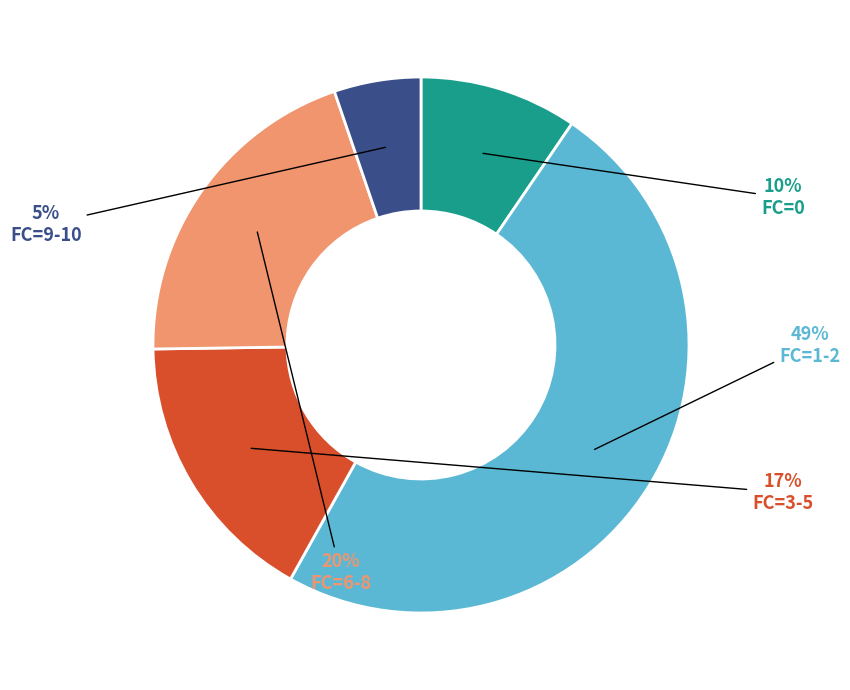

To the nearest percent, what is the average slice percentage?

20%